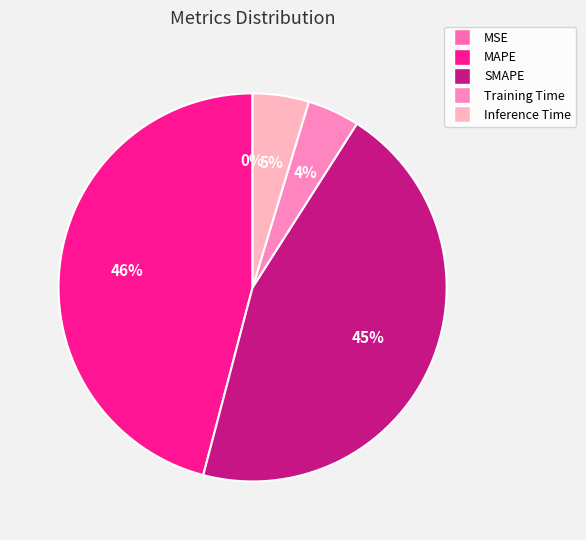

To the nearest percent, what is the combined percentage of MAPE and MSE?

46%